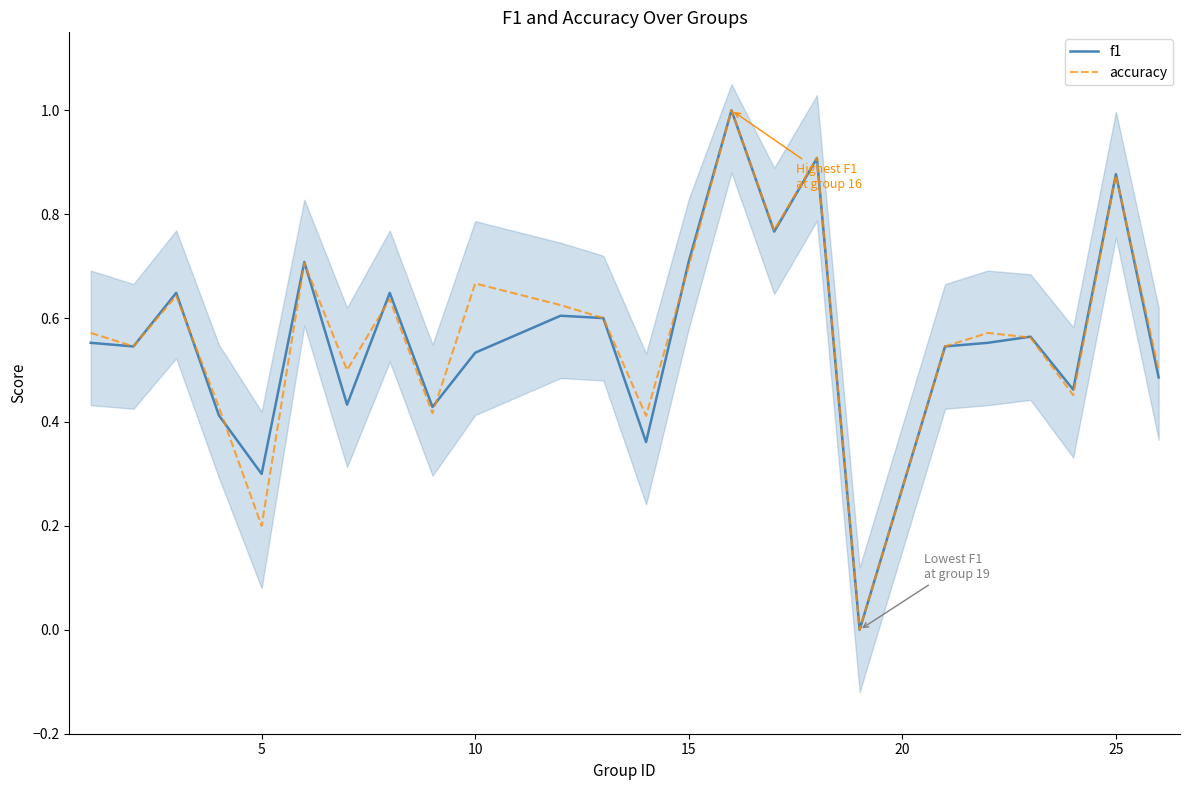

List the series in order of their peak value, highest first.

f1, accuracy